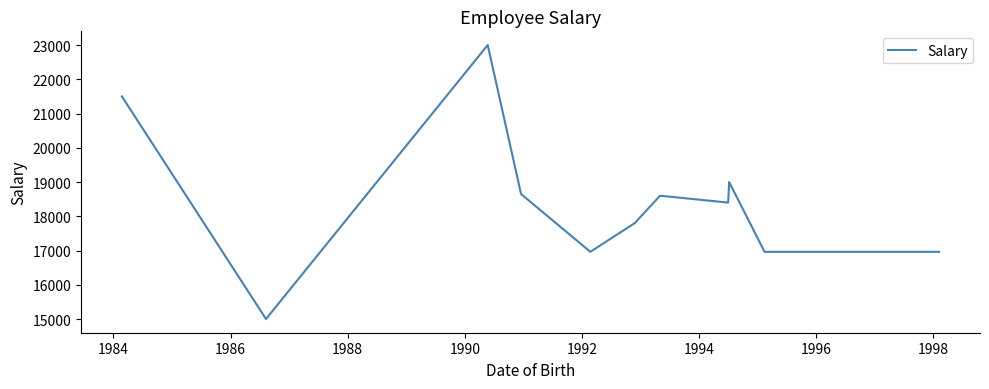

What is the smallest value displayed?

15000